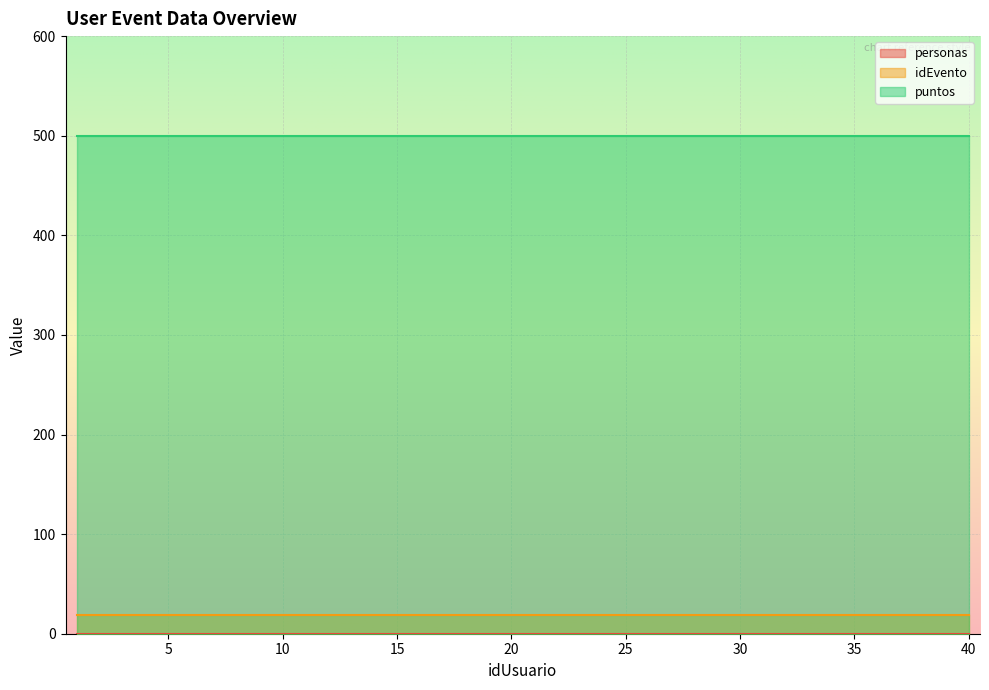

What is the value of the puntos point at the 11th from the left?

500